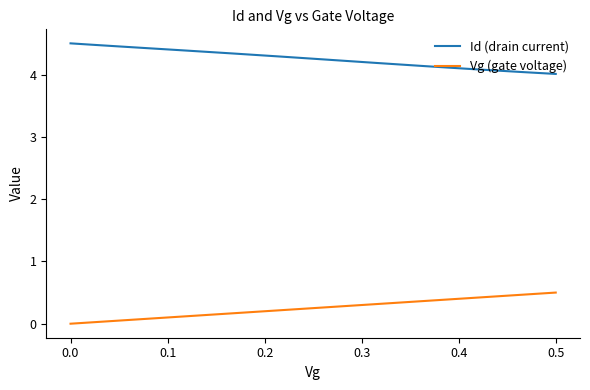

True or false: Id (drain current) and Vg (gate voltage) cross at least once.

False